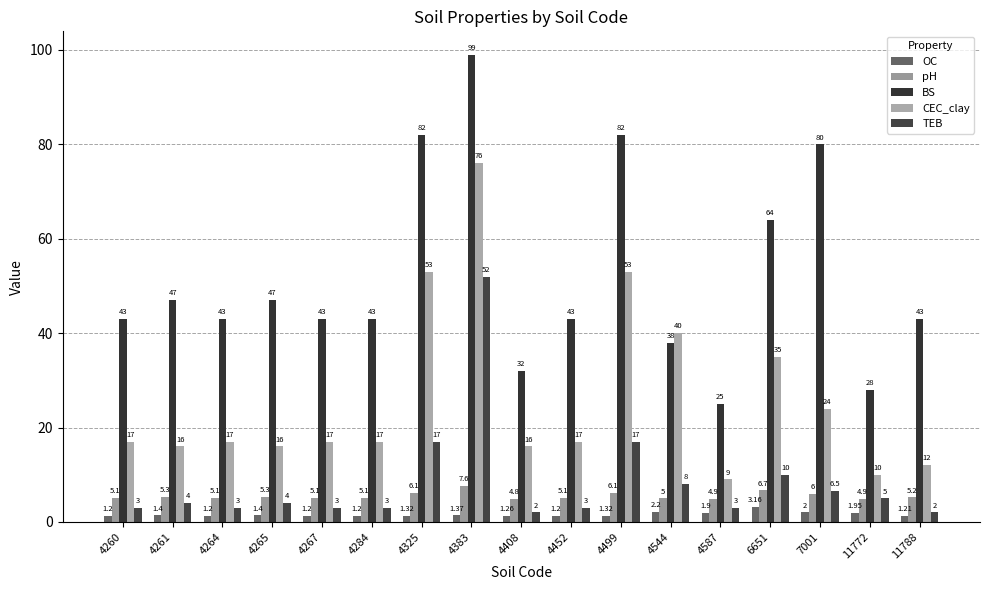

Which series has the largest total across all categories?

BS